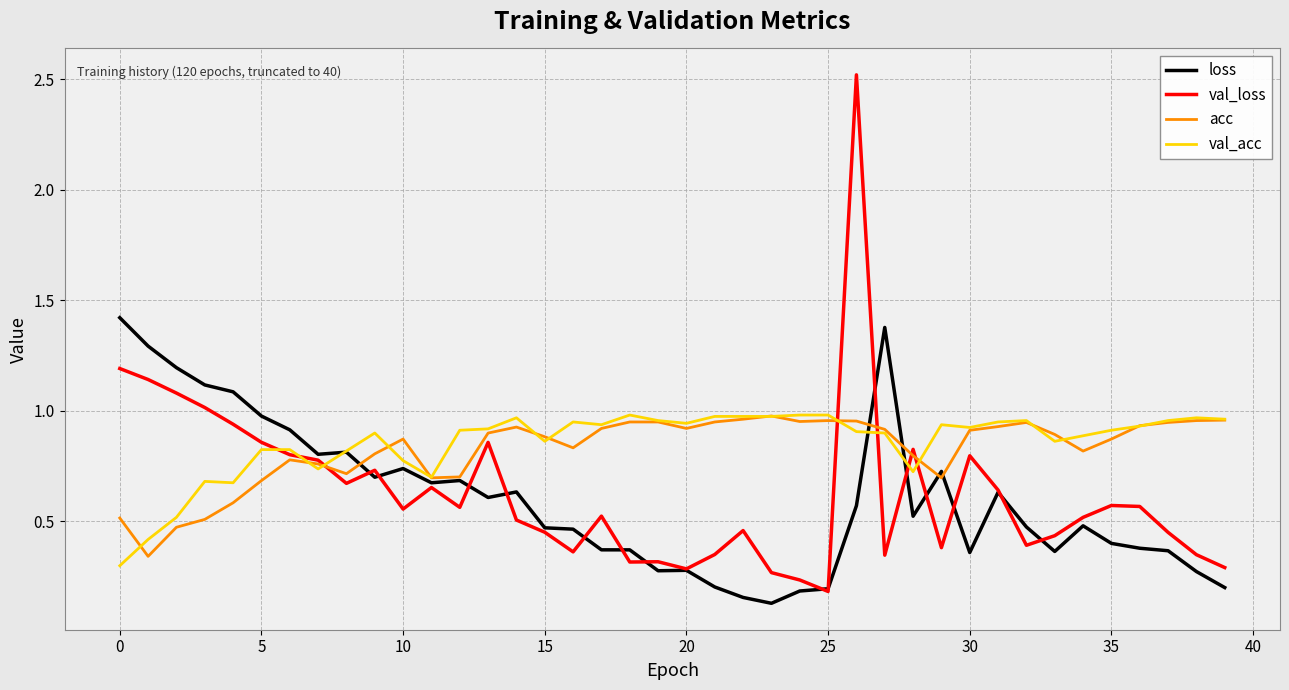

What is the maximum value for loss?

1.4